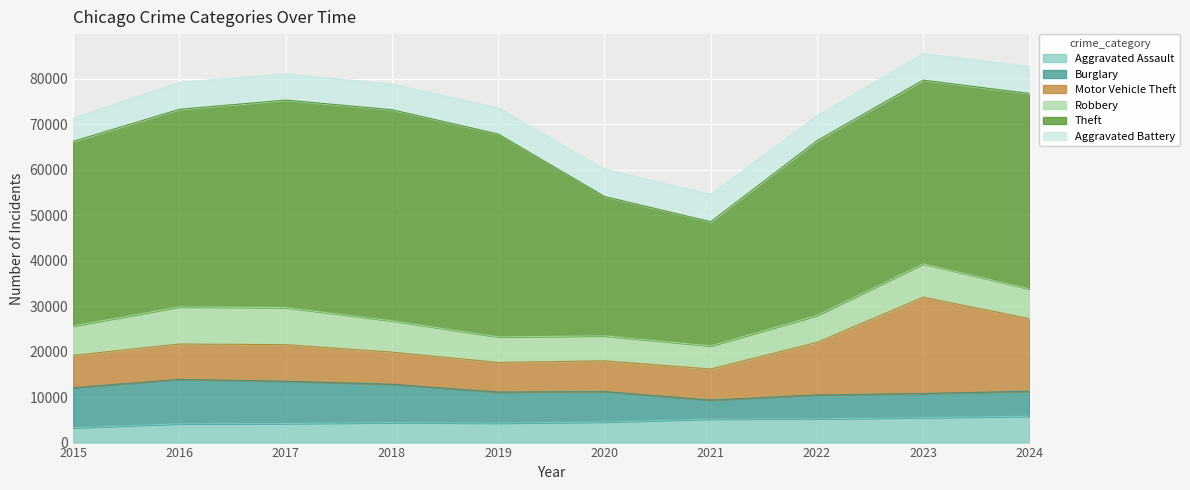

The Theft series shows 20027 at 2024. True or false?

False